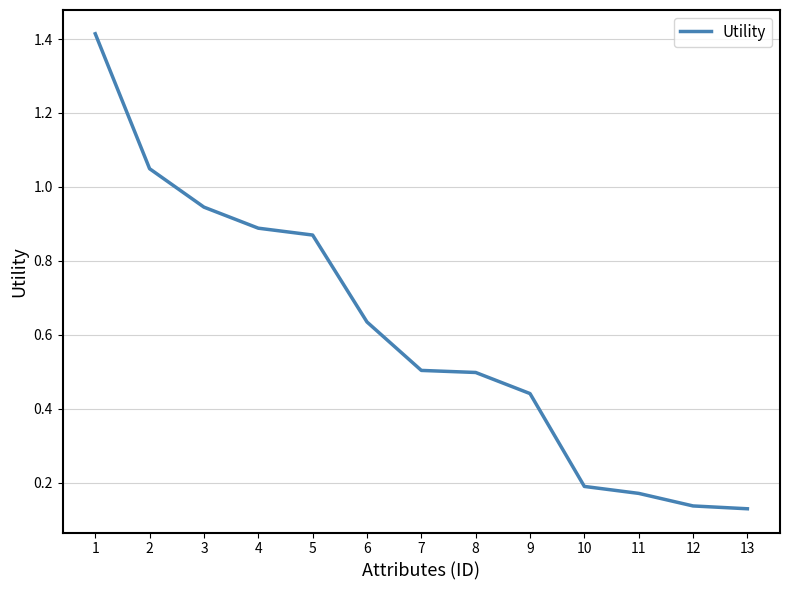

What is the difference between the values at 2 and 7?

0.5